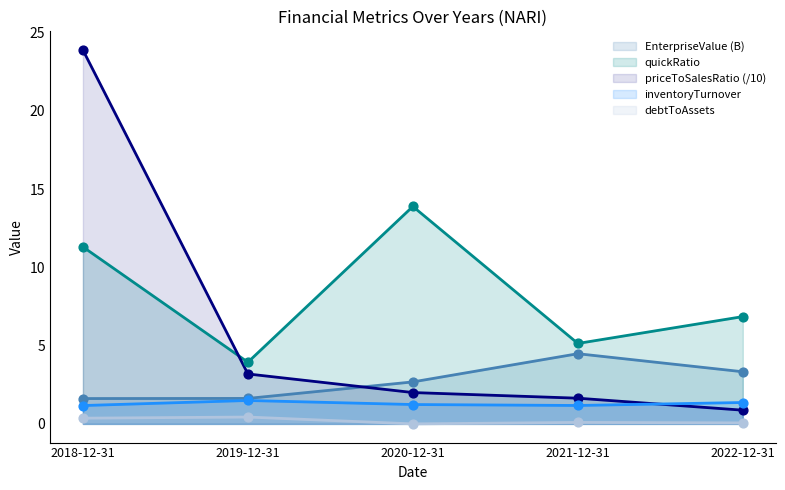

Which series reaches the minimum Y coordinate?

debtToAssets